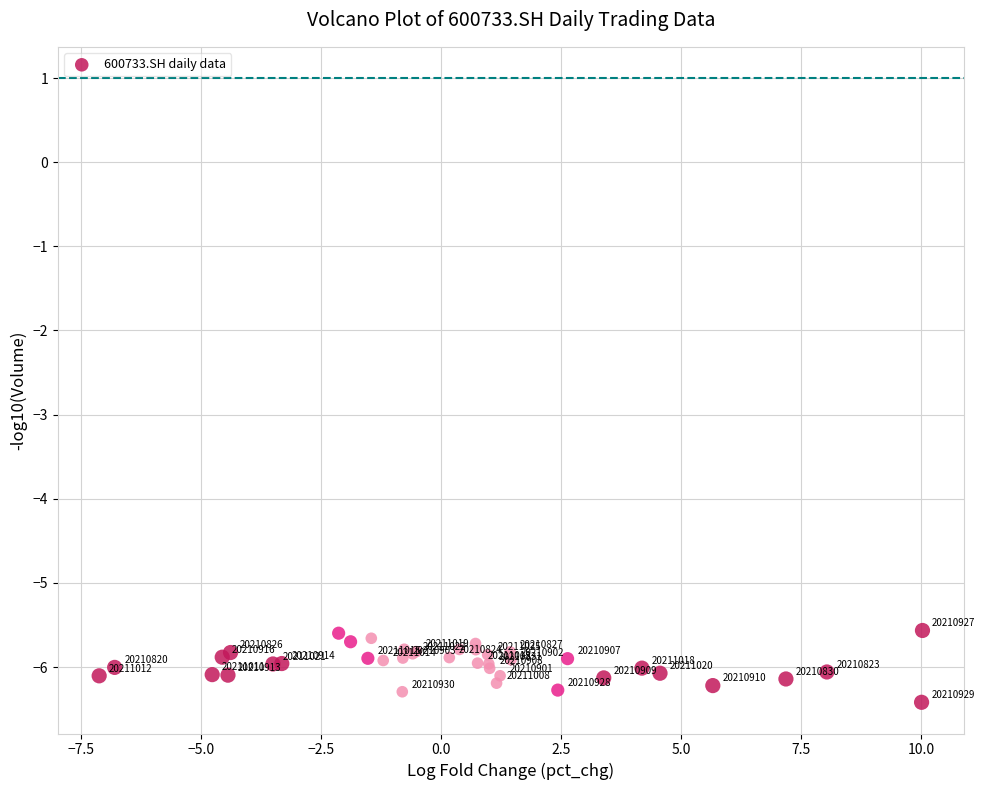

What Y value in the scatter plot is closest to -5?

-5.6